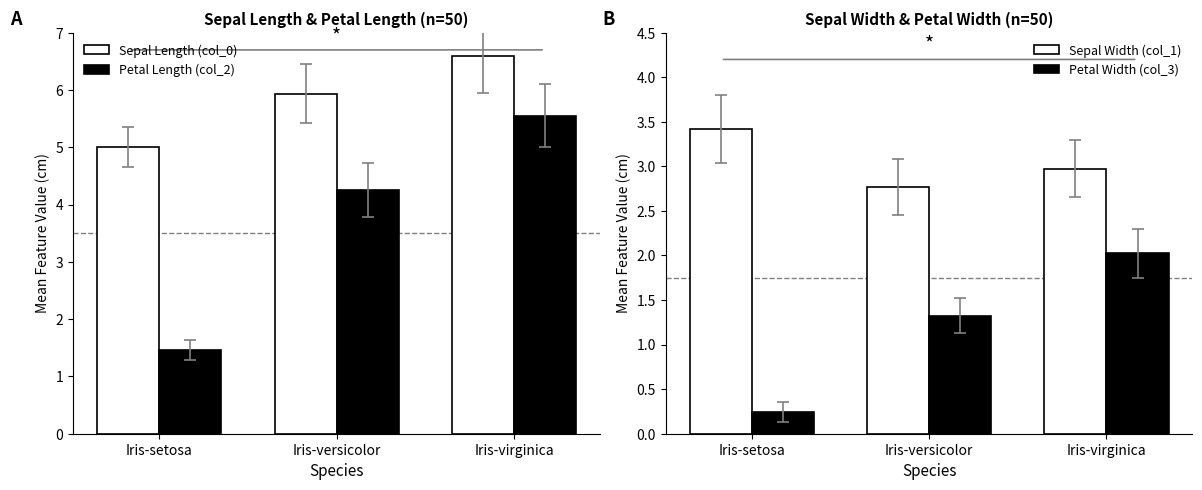

Which category has the lowest value across all series?

Iris-setosa